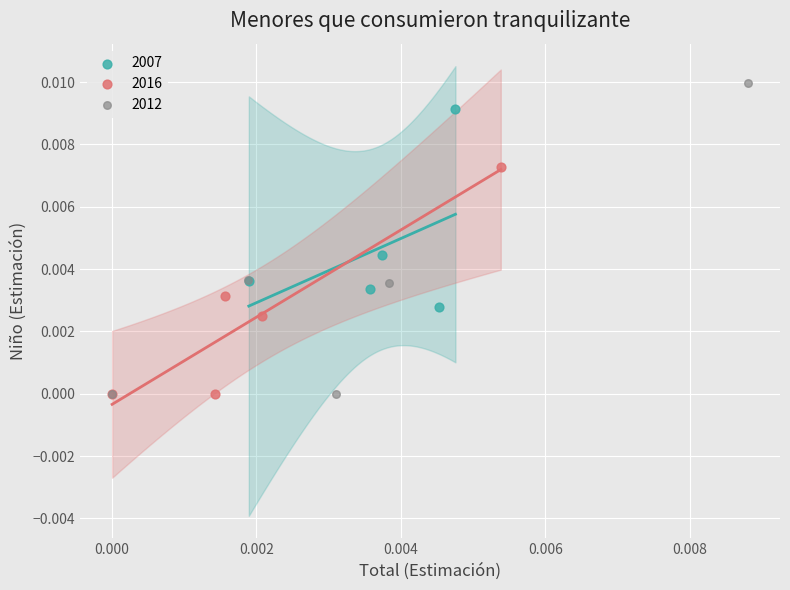

Which series reaches the maximum Y coordinate?

2012